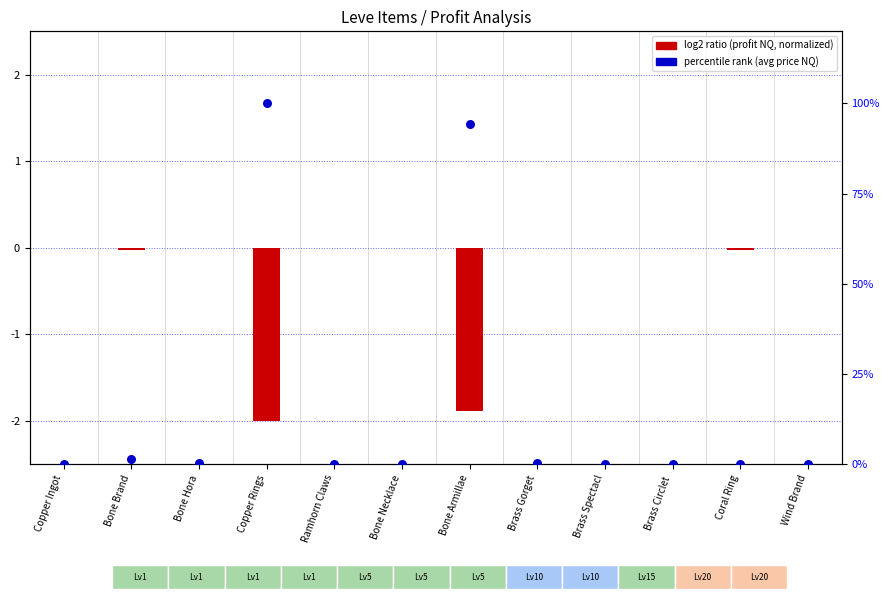

Between Brass Gorget and Bone Necklace, which is larger?

Brass Gorget